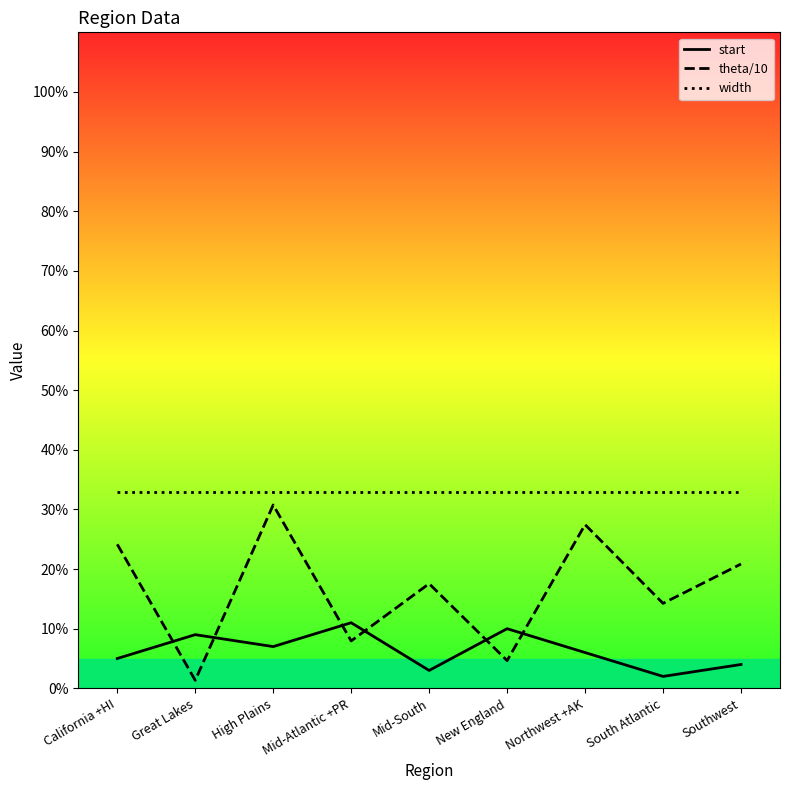

Where is the first local minimum for theta/10?

Great Lakes